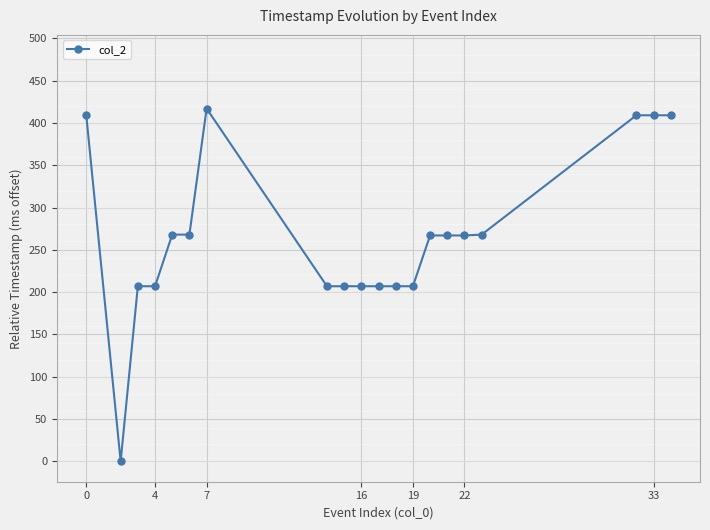

What is the maximum value shown in the chart?

417